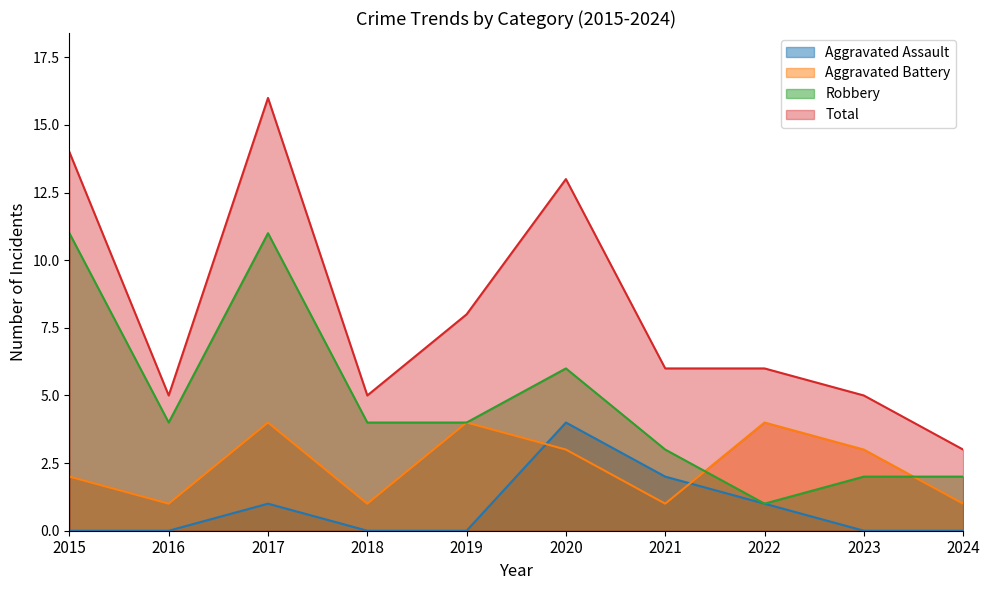

Does the chart display data point markers on the line(s)?

No